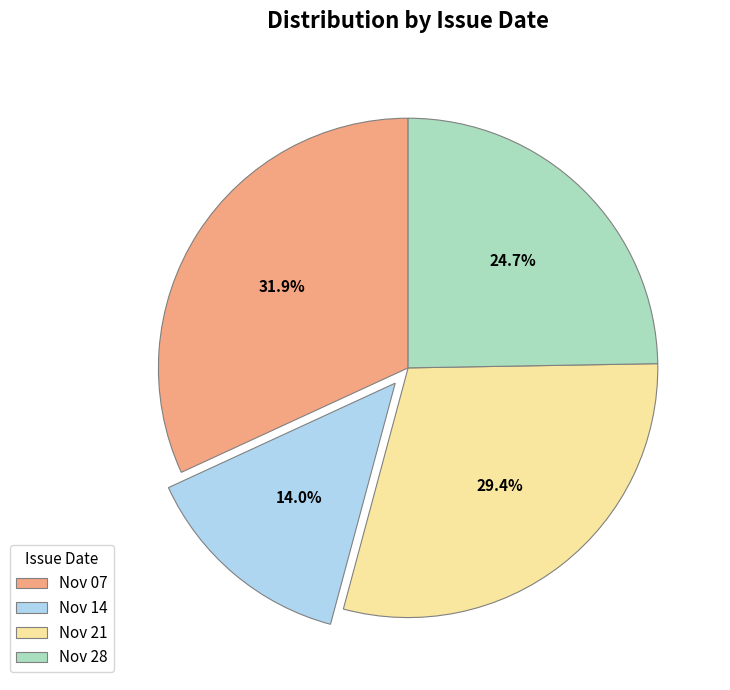

Rank the categories by value from highest to lowest.

Nov 07, Nov 21, Nov 28, Nov 14